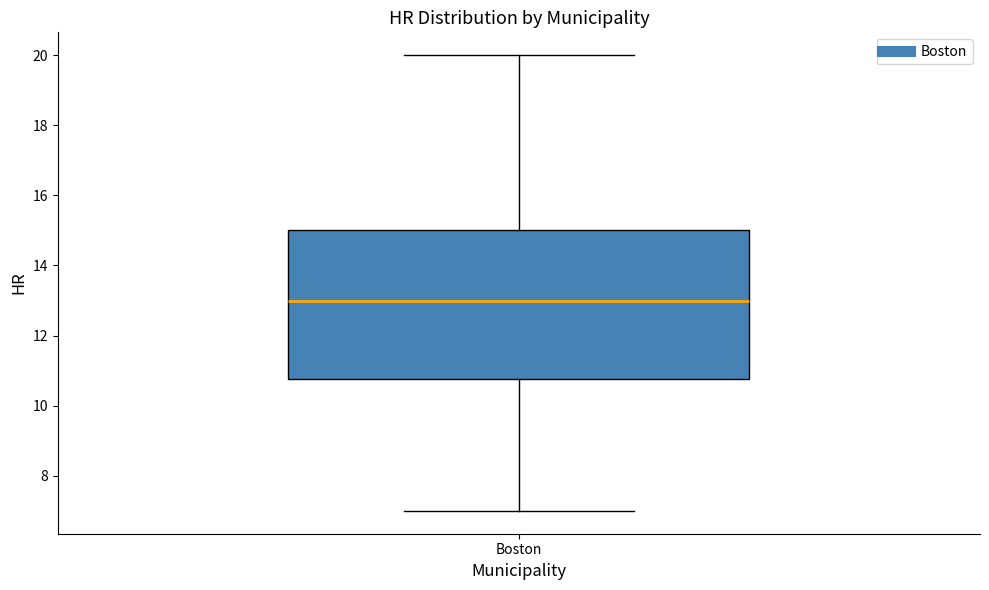

Transcribe this box plot: give where the median line is, the range the box spans, and where the two whiskers end, as read against the y-axis. The values are not printed on the chart, so give them approximately, as read against the axis.

median 13.0, box 10.8 to 15.0, whiskers 7.0 to 20.0